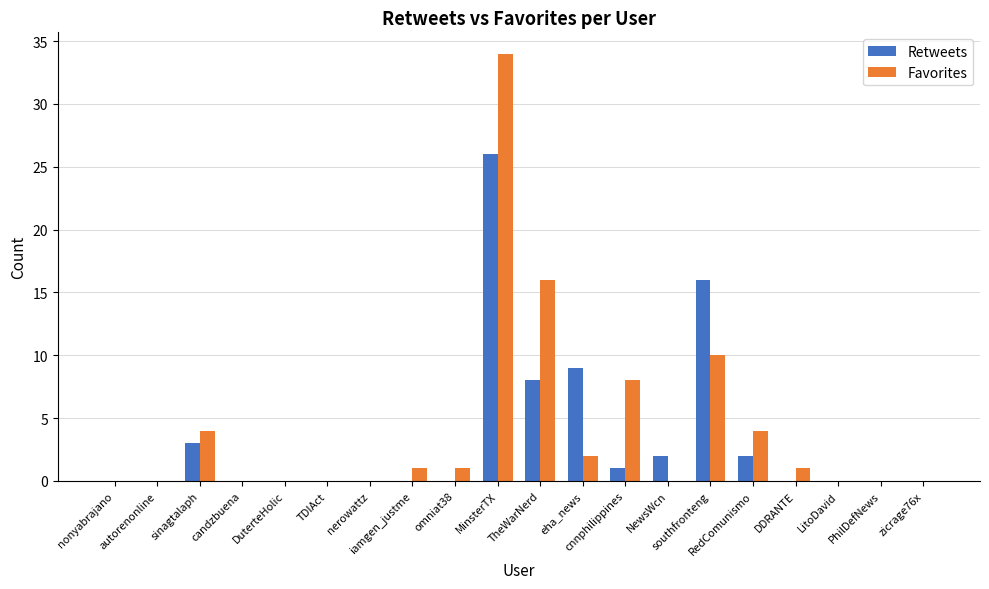

How many groups of bars are there?

20